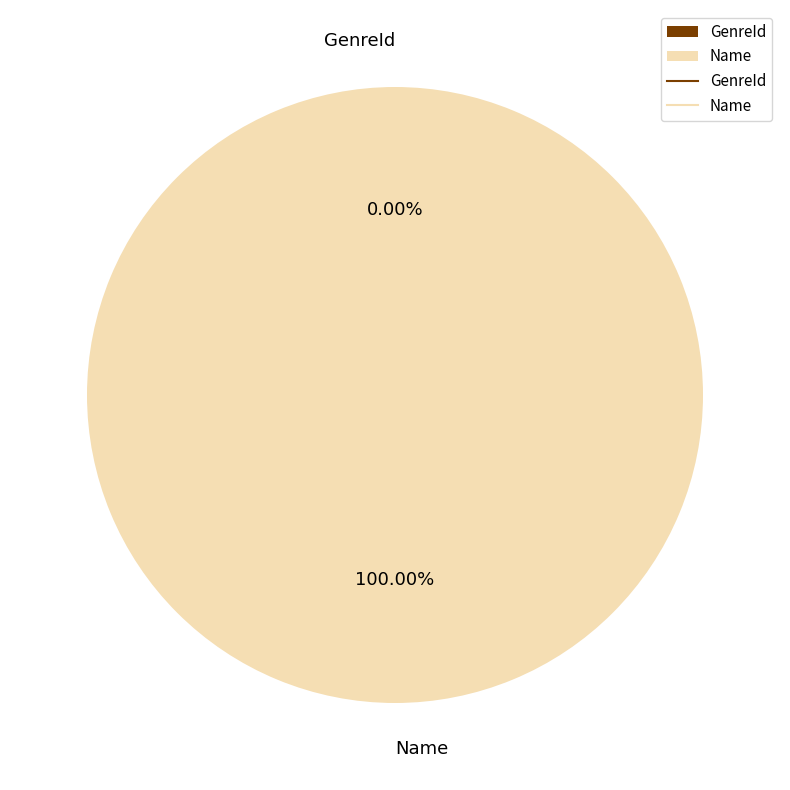

What is the majority slice?

Name